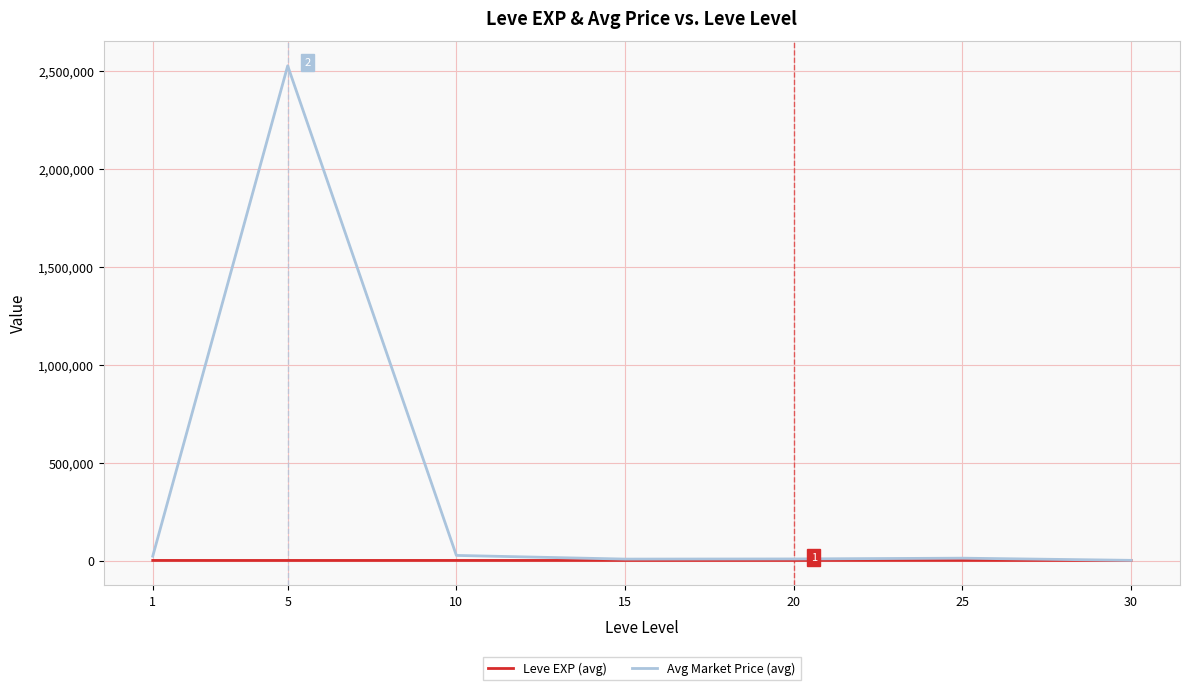

What is the difference between the Avg Market Price (avg) values at 10 and 15?

18767.7